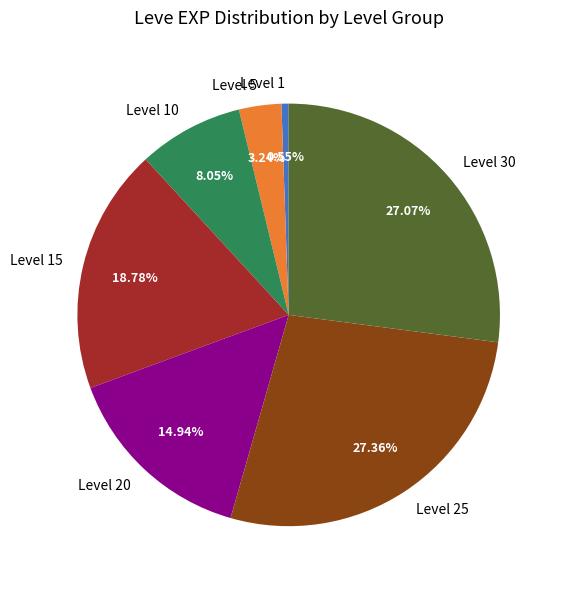

Which has a higher value, Level 5 or Level 25?

Level 25